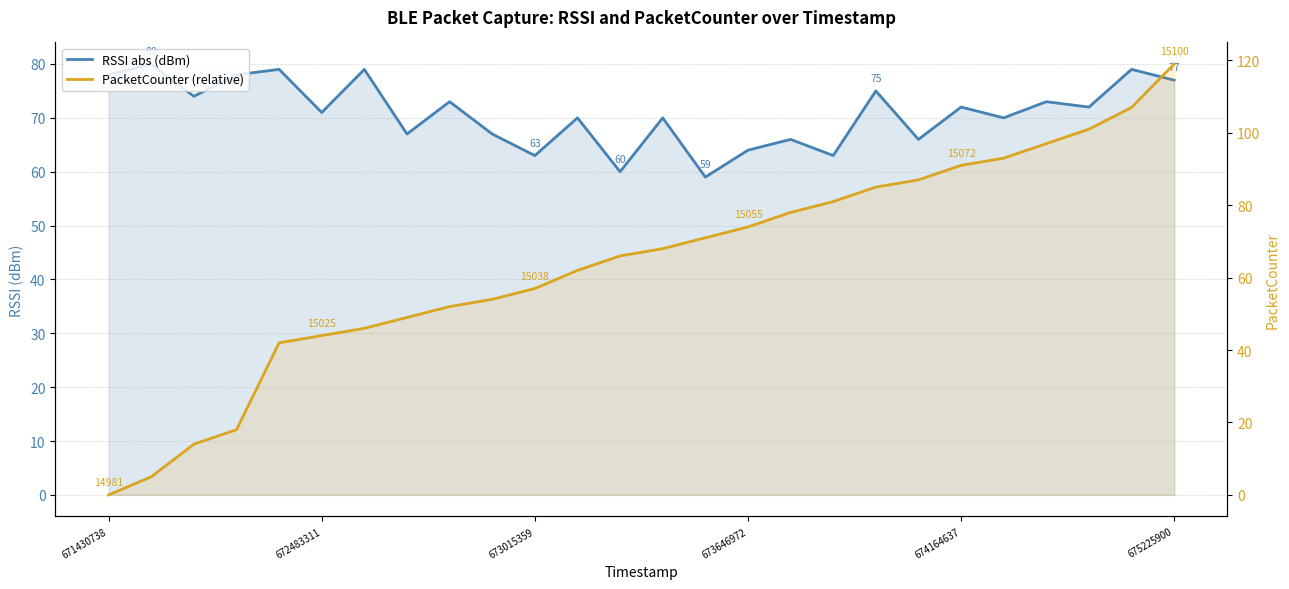

What is the total value across all series at 675225900?

196